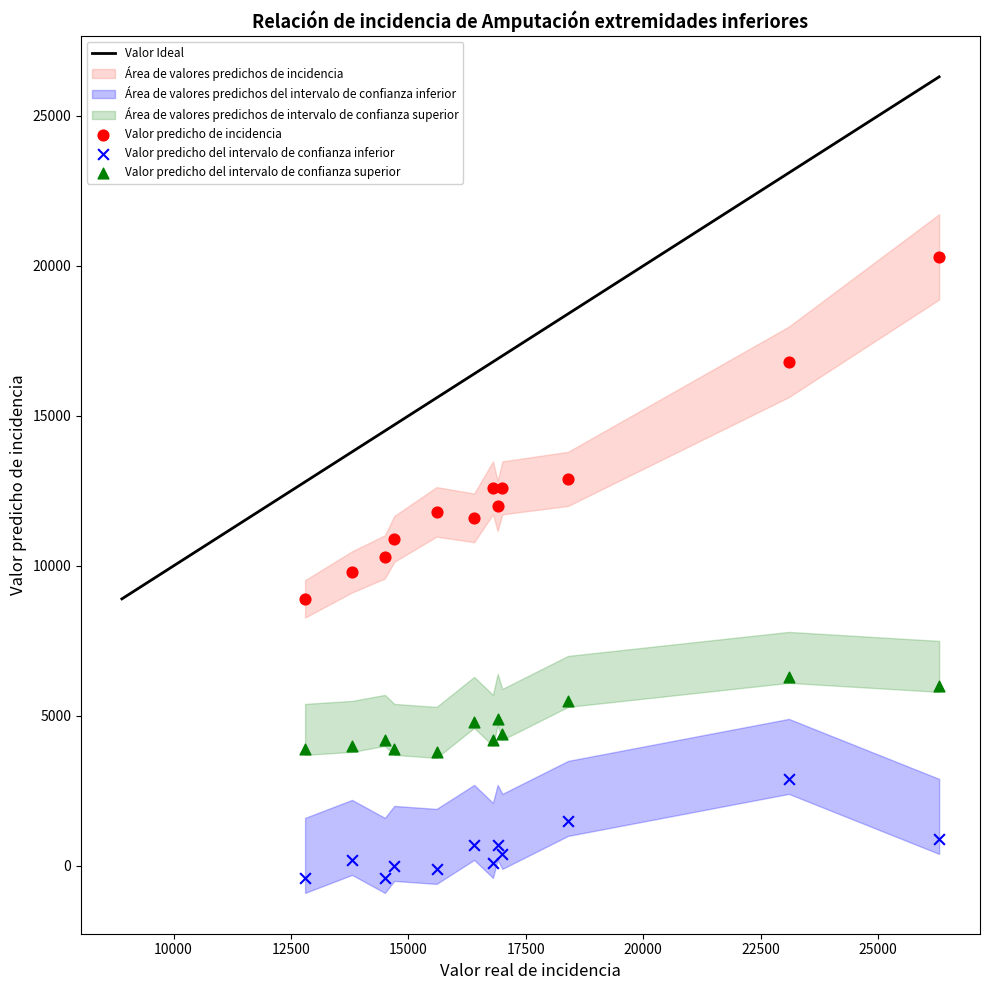

Which series has the largest Y range (max minus min)?

Valor predicho de incidencia